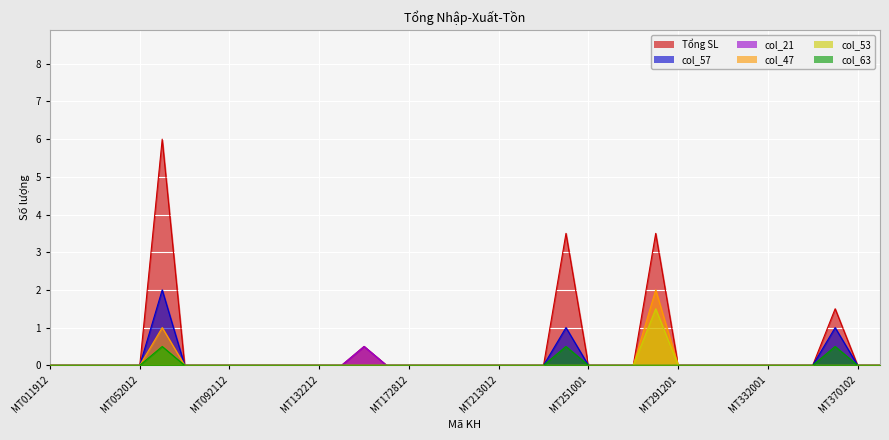

Which series has the largest total across all categories?

Tổng SL